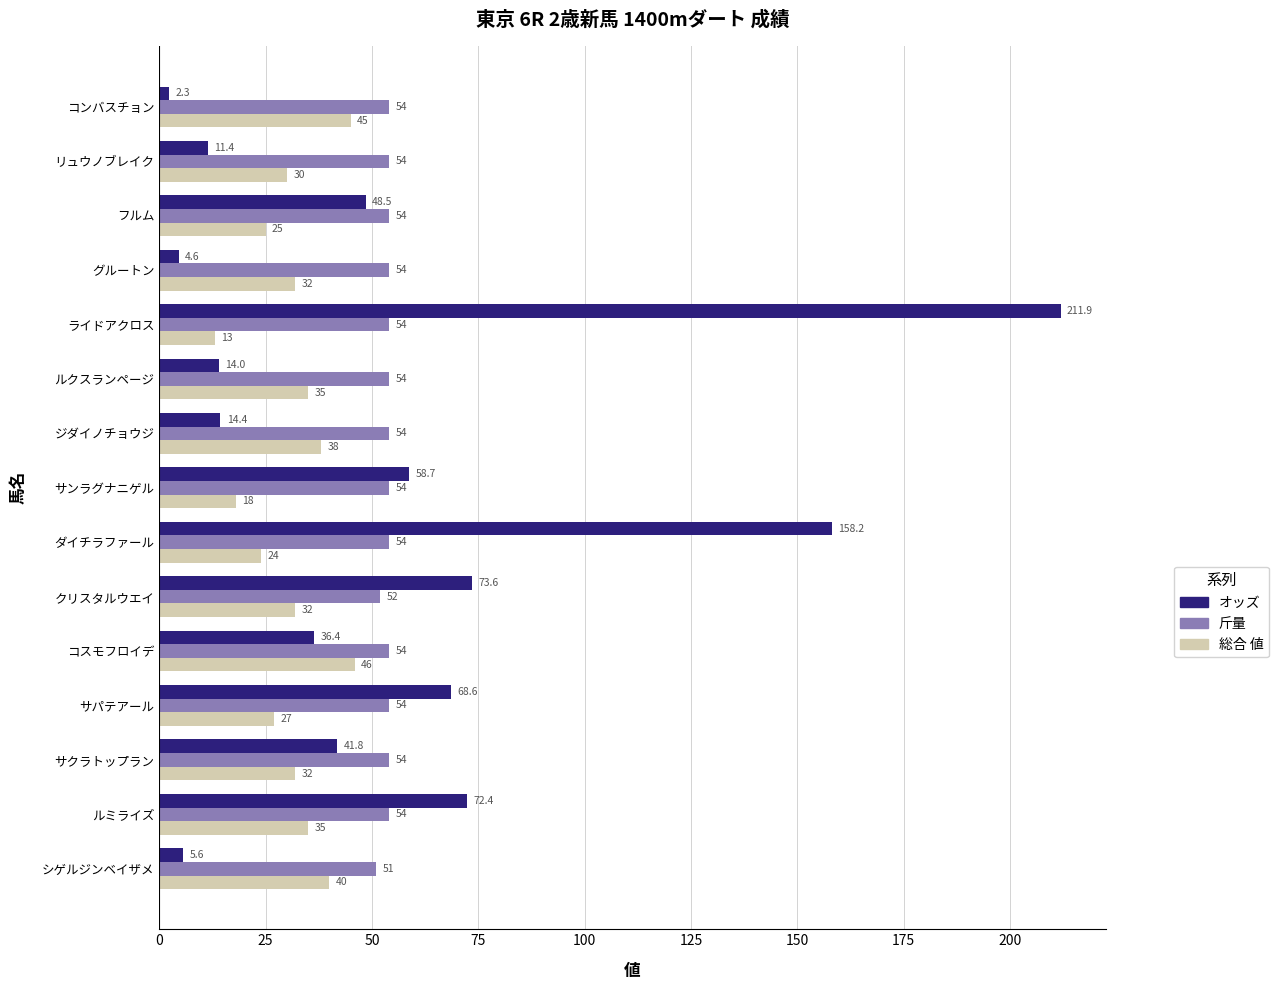

Is it true that オッズ equals 43.8 at サパテアール?

False